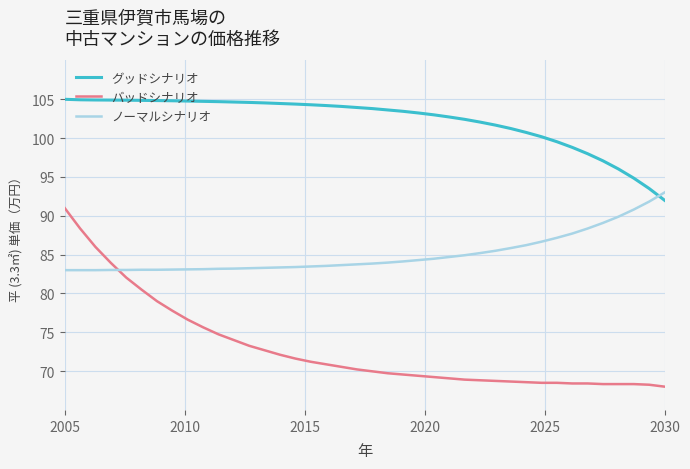

What is the smallest value displayed?

68.0